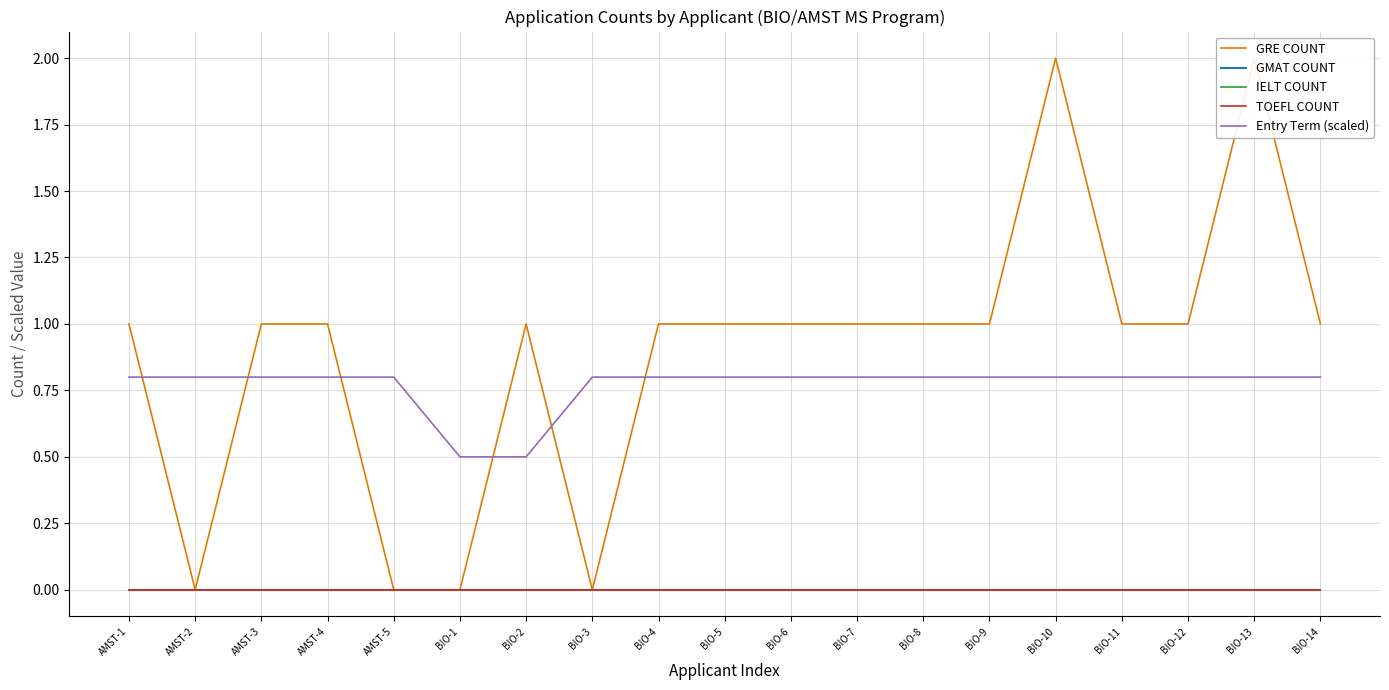

At which label does IELT COUNT reach its minimum?

AMST-1